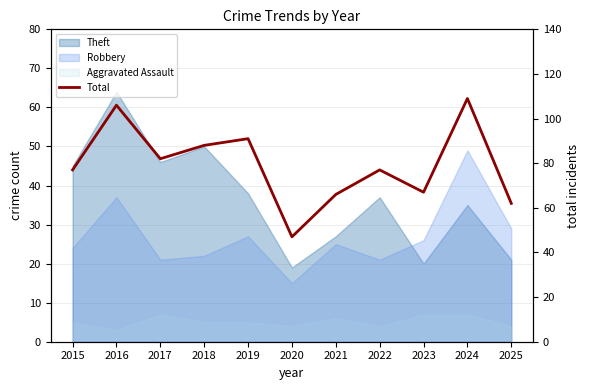

What is the minimum value shown in the chart?

47